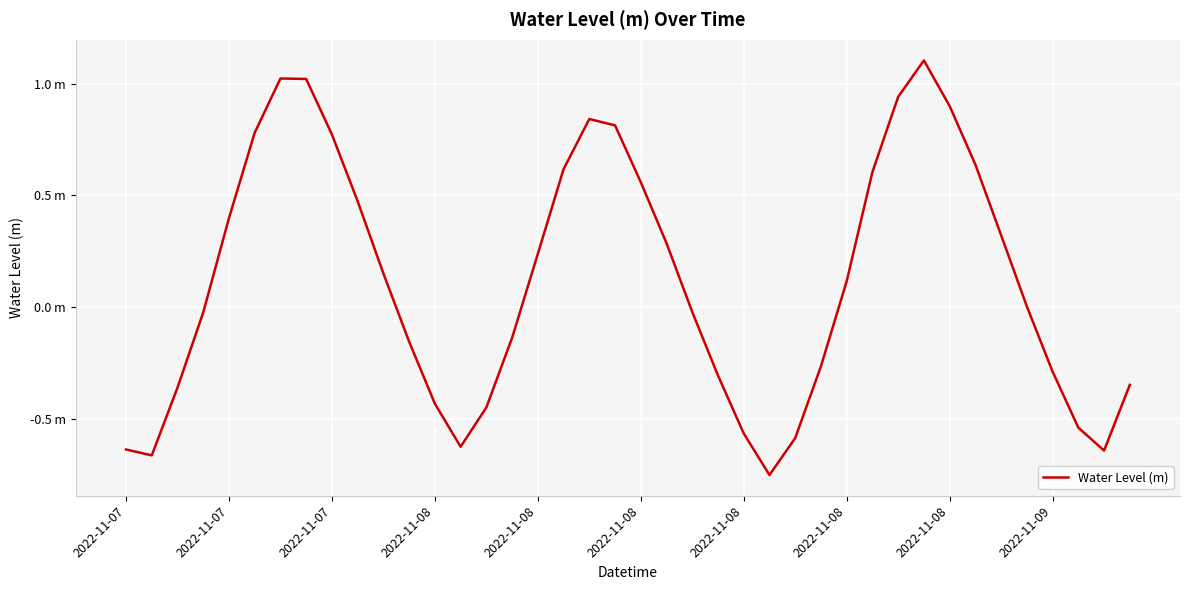

Is this an area chart (filled region under the line)?

No